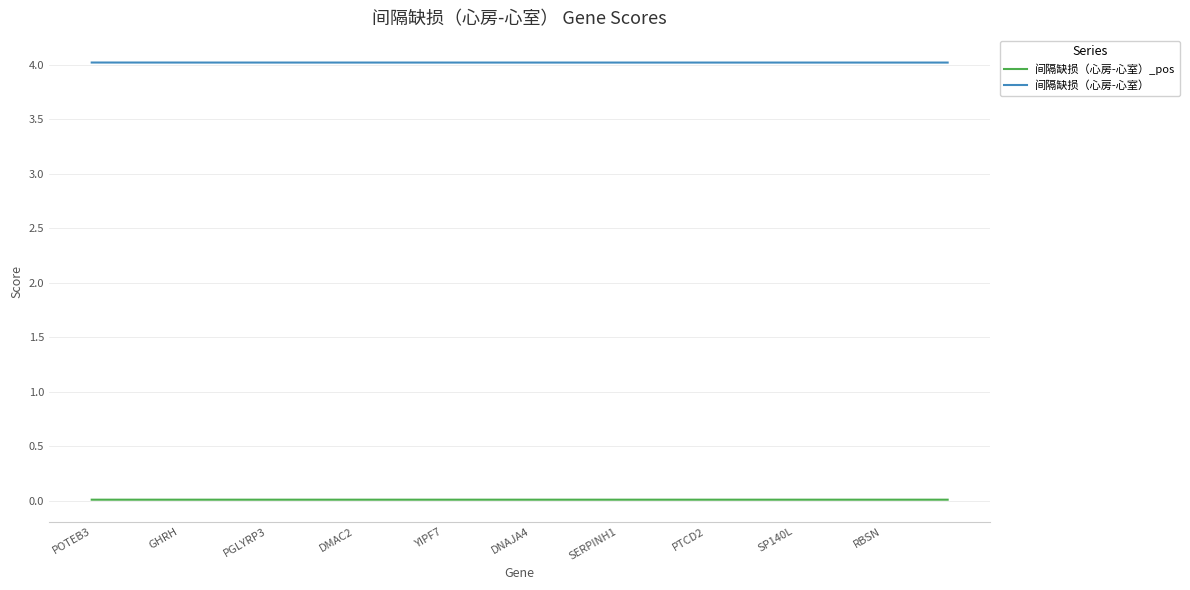

True or false: 间隔缺损（心房-心室）_pos and 间隔缺损（心房-心室） cross at least once.

False